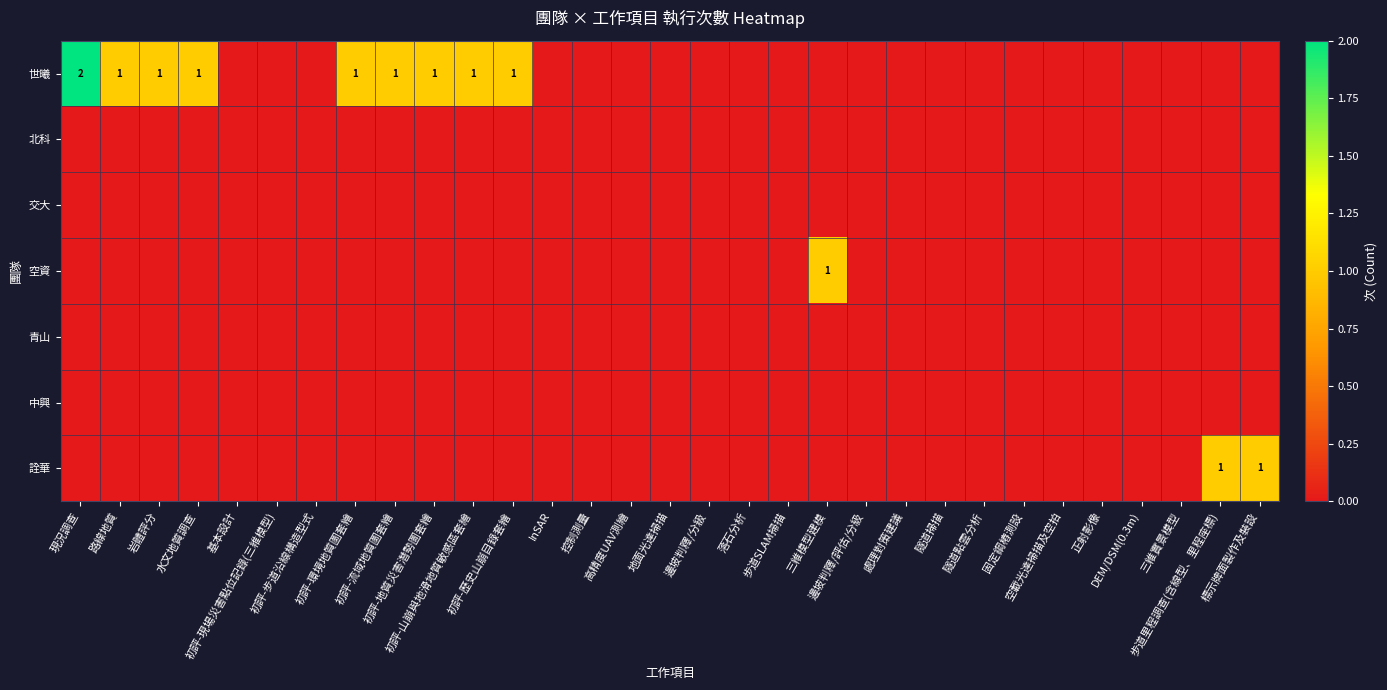

Is it true that 詮華 equals -1 at 步道SLAM掃描?

False